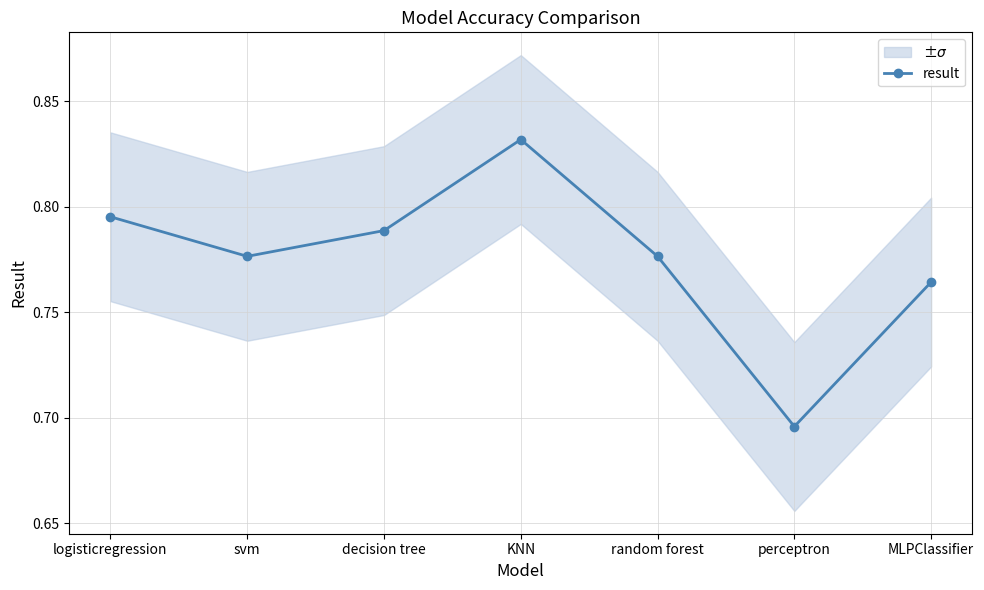

What position from the right is decision tree?

5